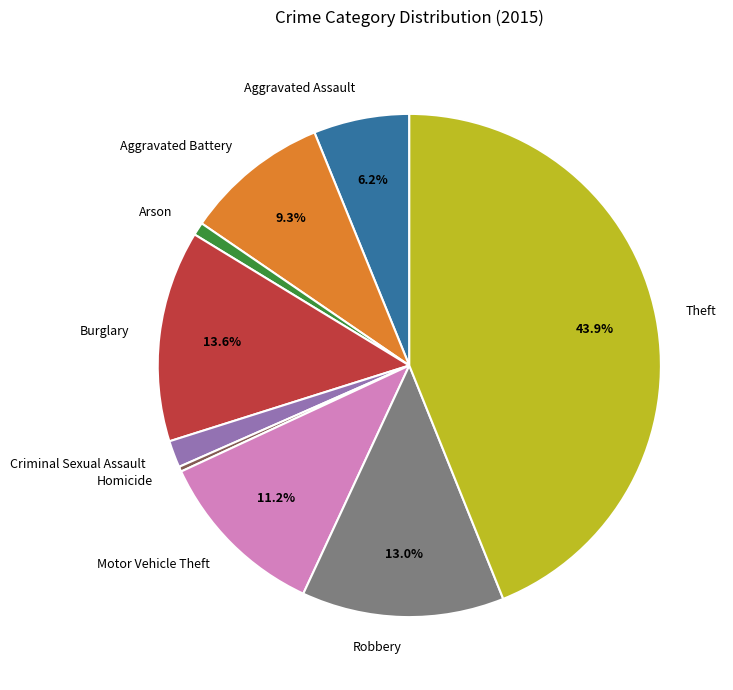

Which slice is the smallest?

Homicide